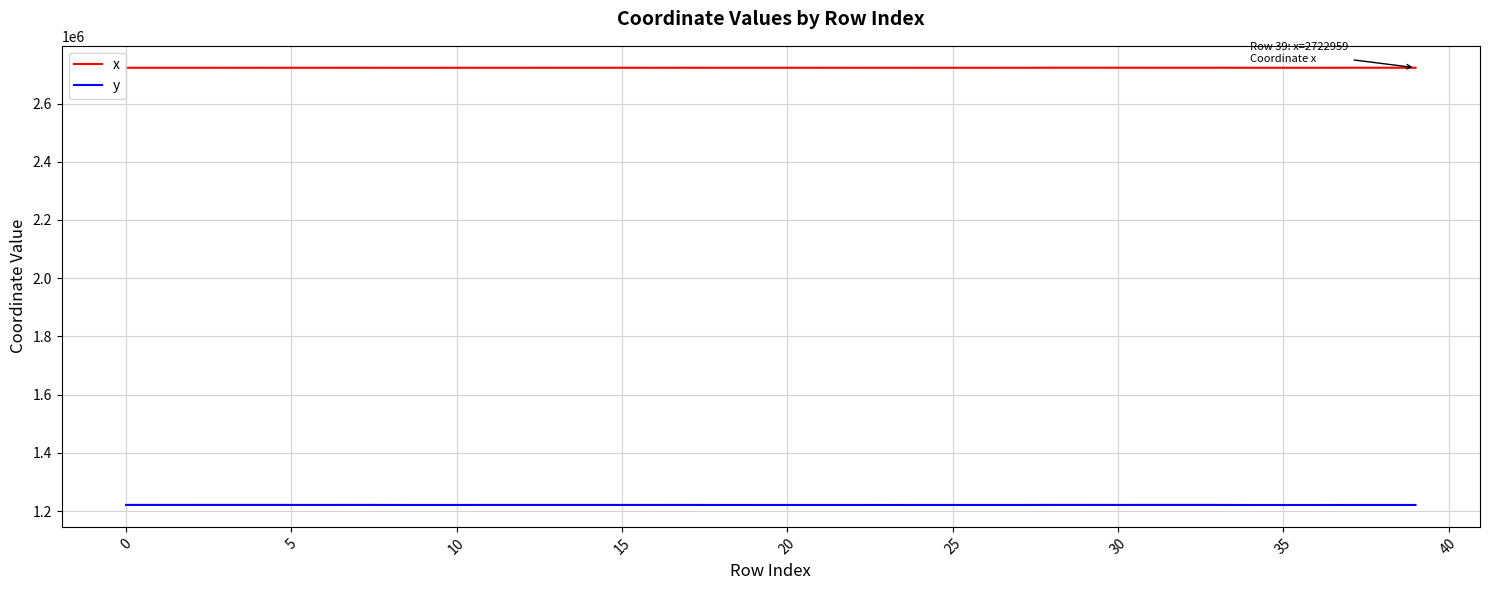

Which series has the largest total across all categories?

x